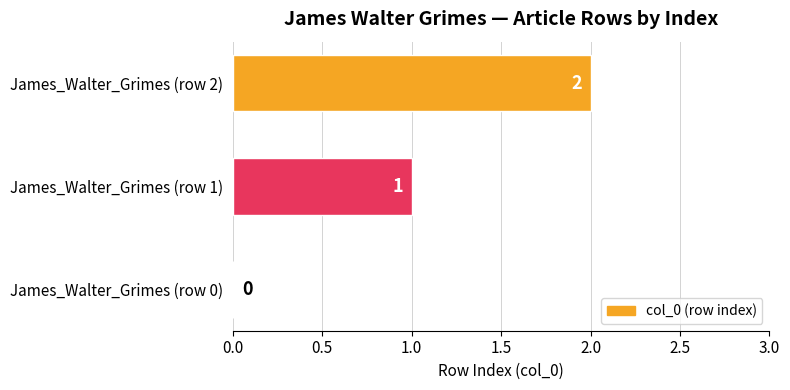

Is it true that the value at James_Walter_Grimes (row 2) is 2?

True